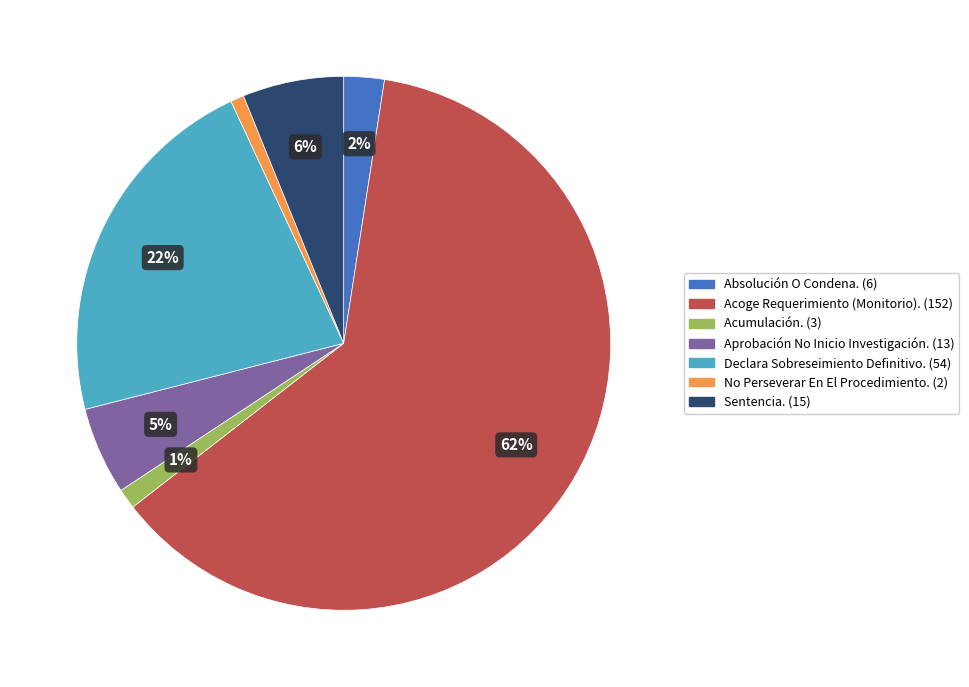

Which category has the biggest portion of the pie?

Acoge Requerimiento (Monitorio).